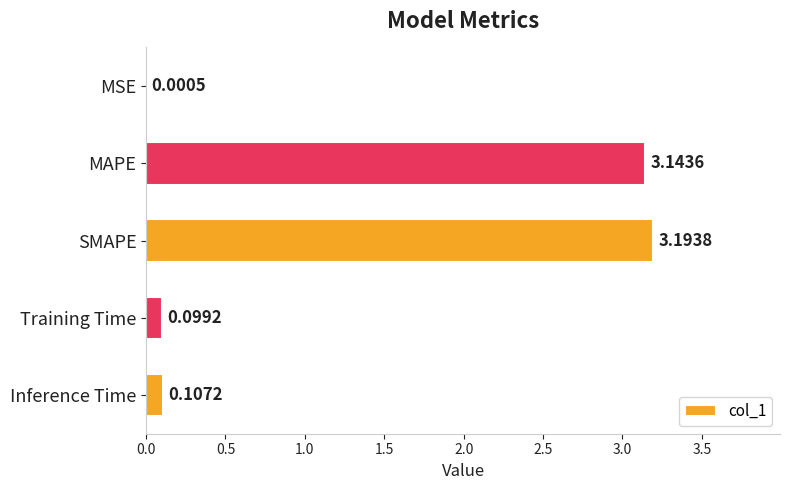

Which category has the highest value across all series?

SMAPE